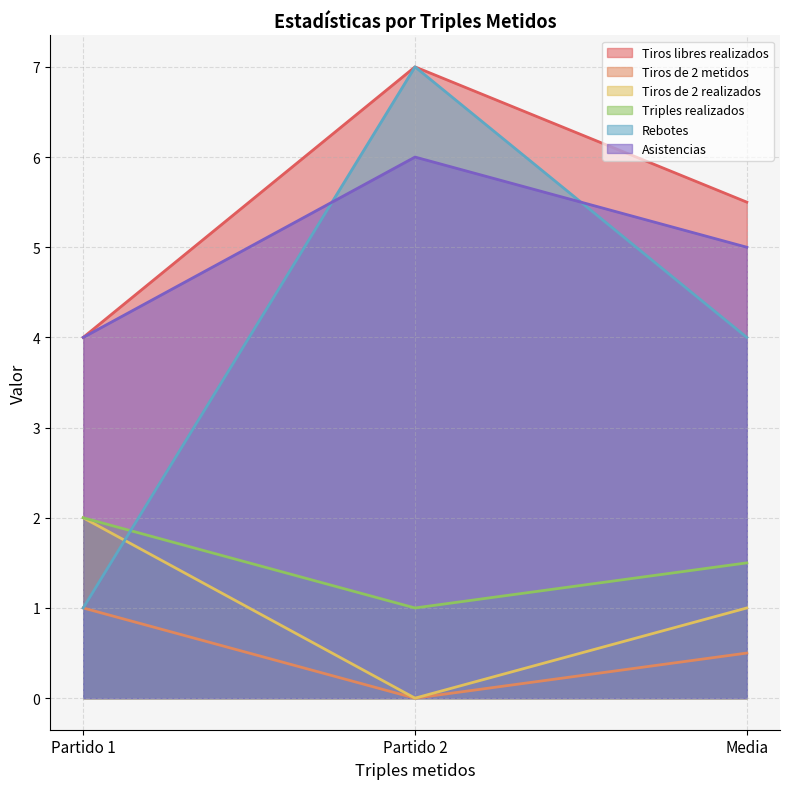

What is the greatest value displayed?

7.0